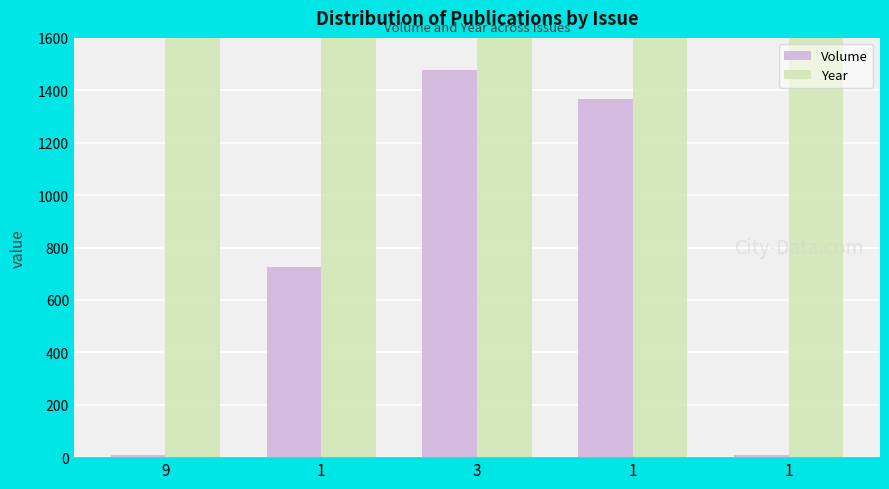

How many categories are shown in the chart?

5